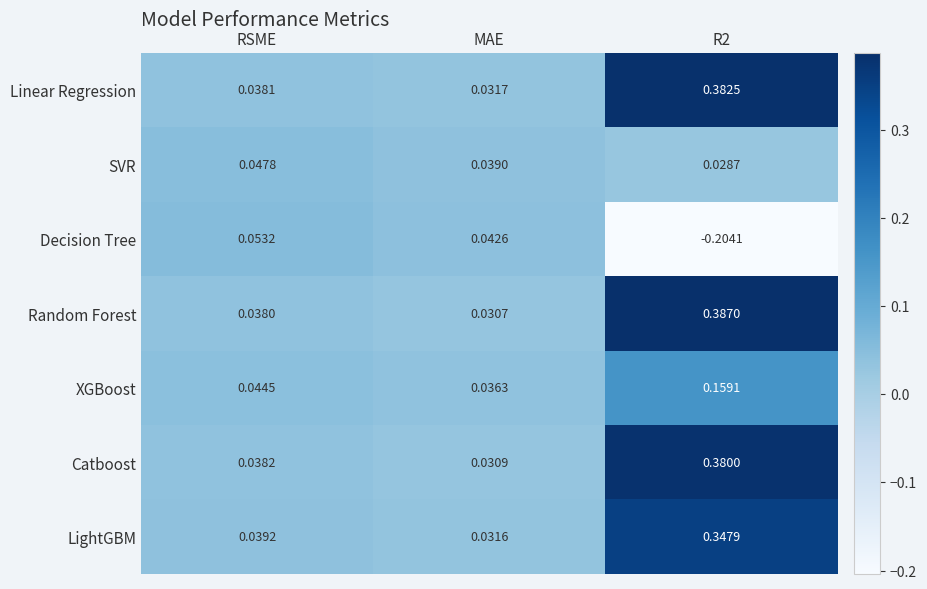

Which label corresponds to the largest value in the chart?

R2